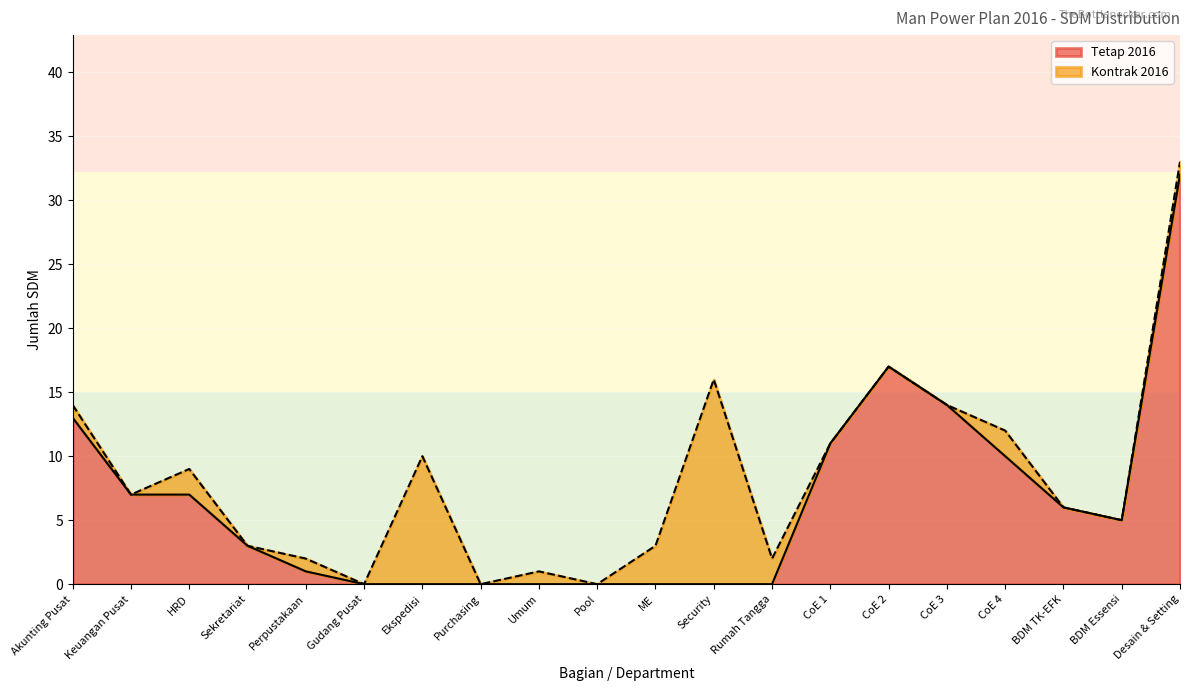

Rank the categories by value from highest to lowest.

Desain & Setting, CoE 2, CoE 3, Akunting Pusat, CoE 1, CoE 4, Keuangan Pusat, HRD, BDM TK-EFK, BDM Essensi, Sekretariat, Perpustakaan, Gudang Pusat, Ekspedisi, Purchasing, Umum, Pool, ME, Security, Rumah Tangga